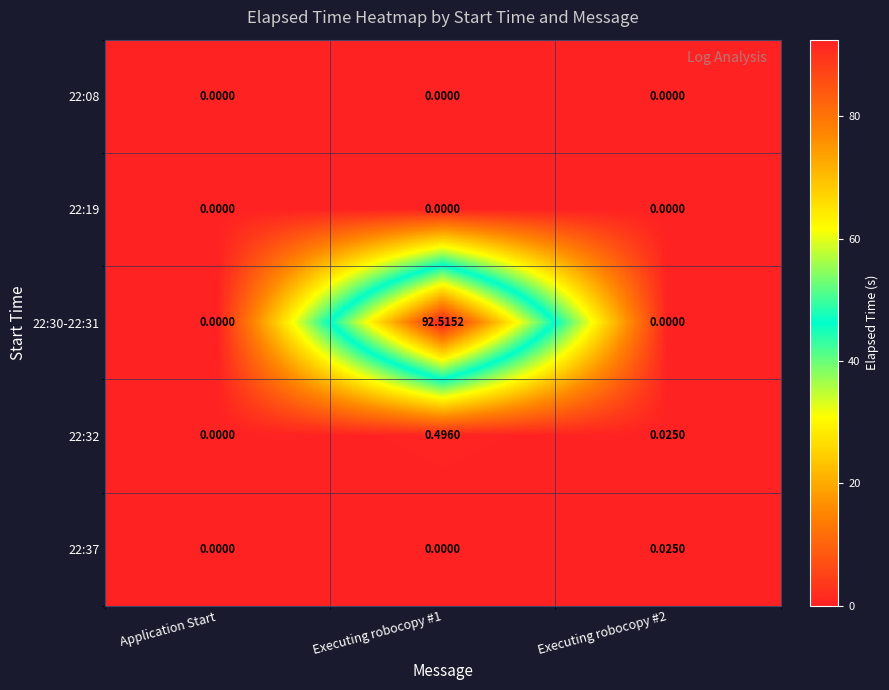

At which category does the chart reach its peak across all series?

Executing robocopy #1